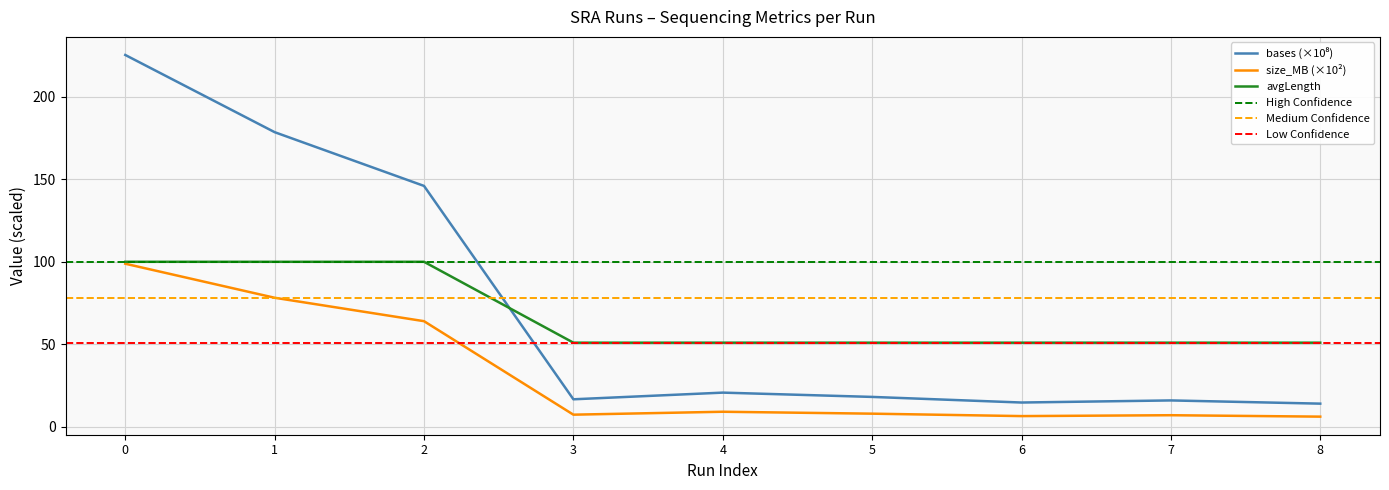

Is it true that avgLength equals 51.0 at 6?

True